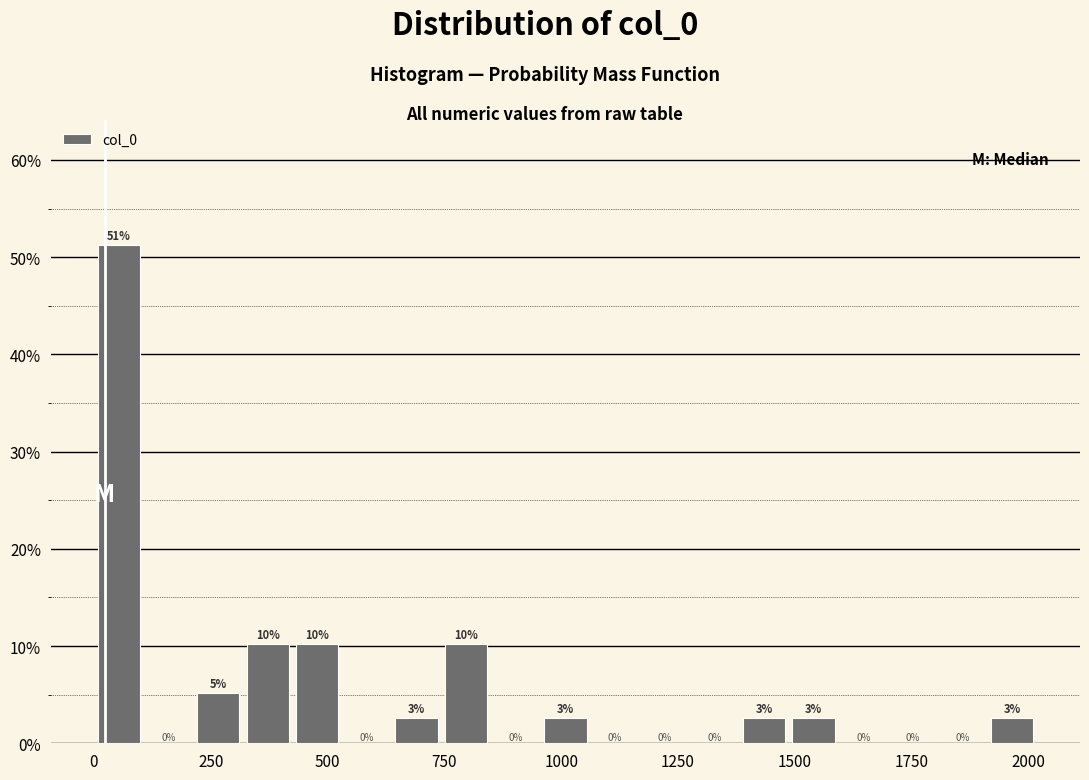

Around what value on the x-axis is the tallest bar? Give the approximate position of its centre, as read against the axis.

50